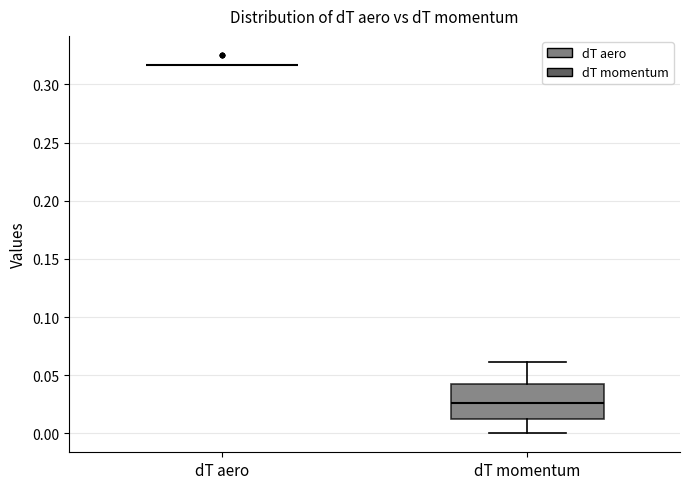

Reading left to right, transcribe this box plot: for each box, give where its median line is, the range the box spans, and where its two whiskers end, as read against the y-axis. The values are not printed on the chart, so give them approximately, as read against the axis.

dT aero: box collapsed to a line at 0.315, whiskers 0.315 to 0.315
dT momentum: median 0.025, box 0.010 to 0.045, whiskers 0.000 to 0.060